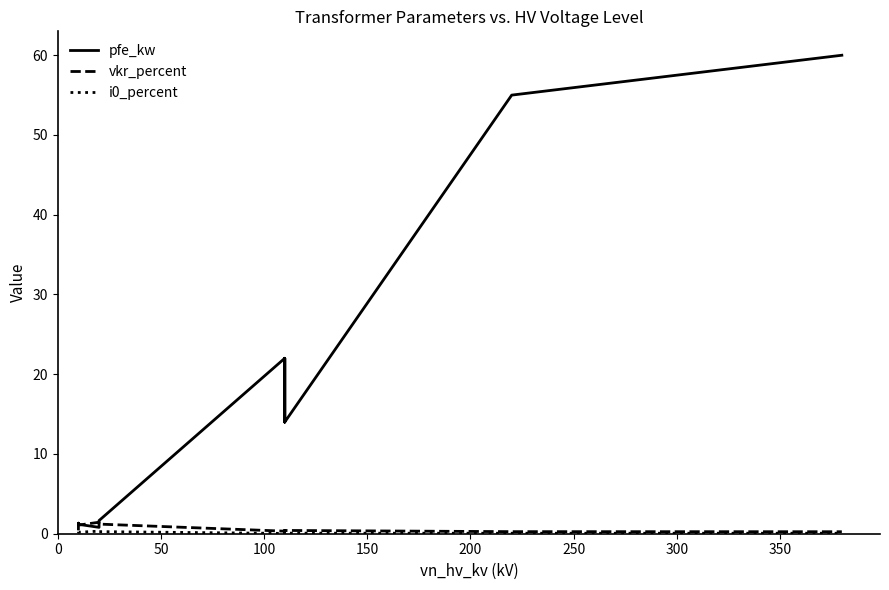

The i0_percent series shows 0.4 at 50. True or false?

False